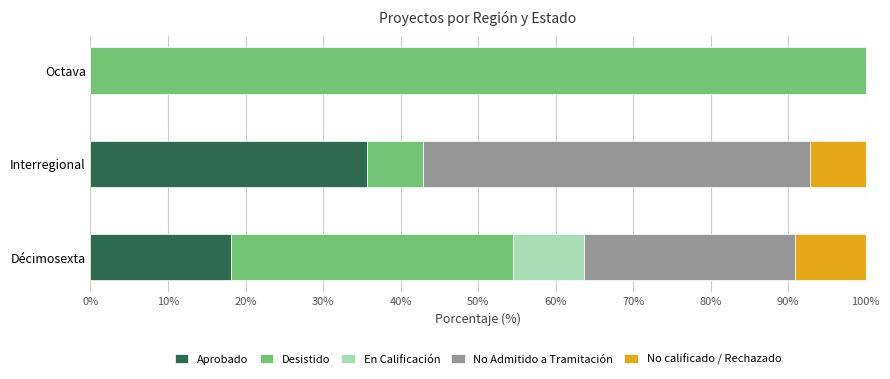

What is the total value across all series at Interregional?

100.0